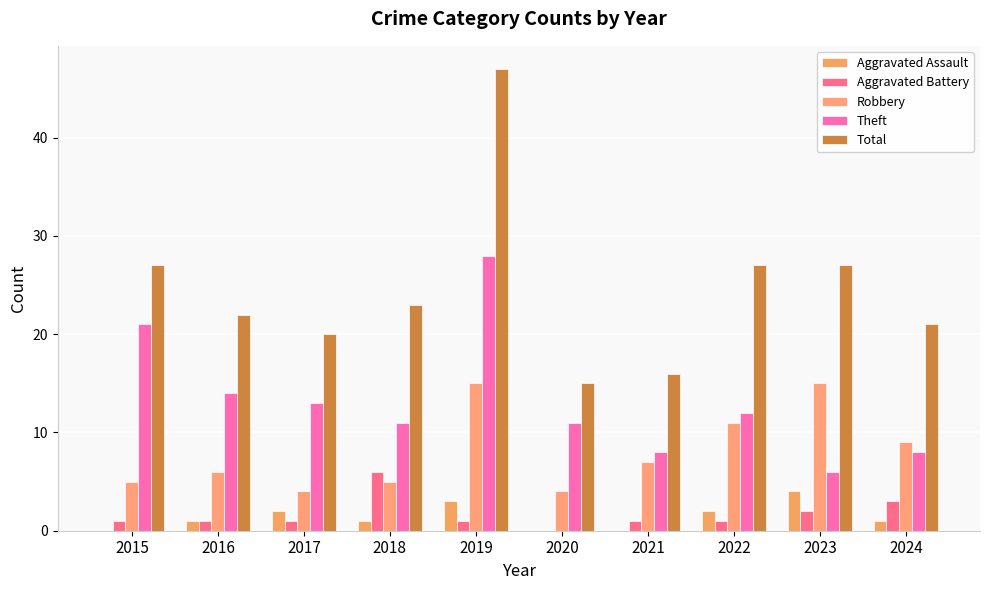

What is the sum of all Theft values?

132